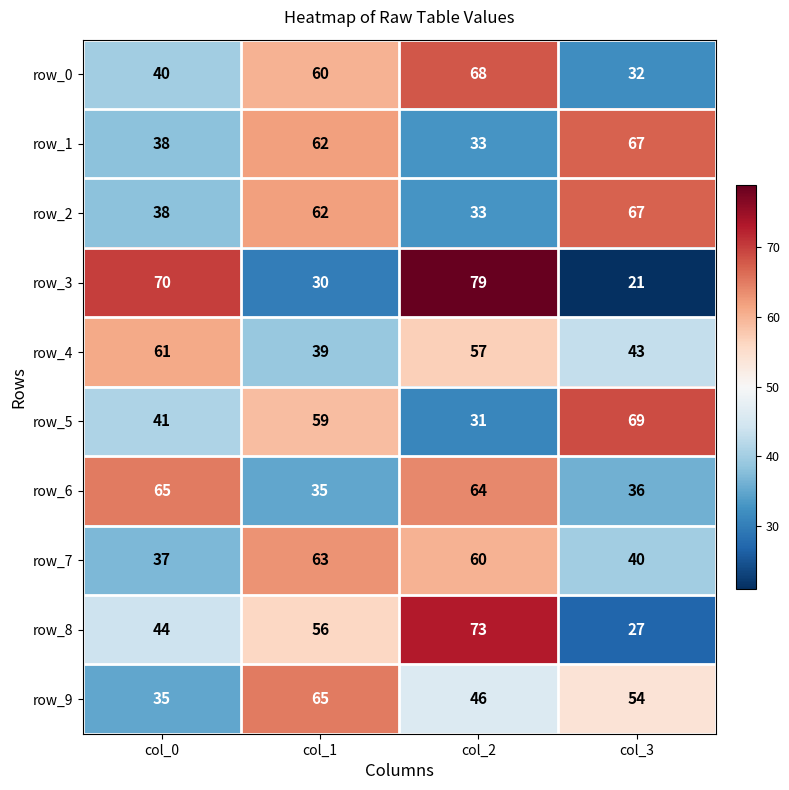

Reading left to right, extract all data points from this chart.

row_0: 40	60	68	32
row_1: 38	62	33	67
row_2: 38	62	33	67
row_3: 70	30	79	21
row_4: 61	39	57	43
row_5: 41	59	31	69
row_6: 65	35	64	36
row_7: 37	63	60	40
row_8: 44	56	73	27
row_9: 35	65	46	54